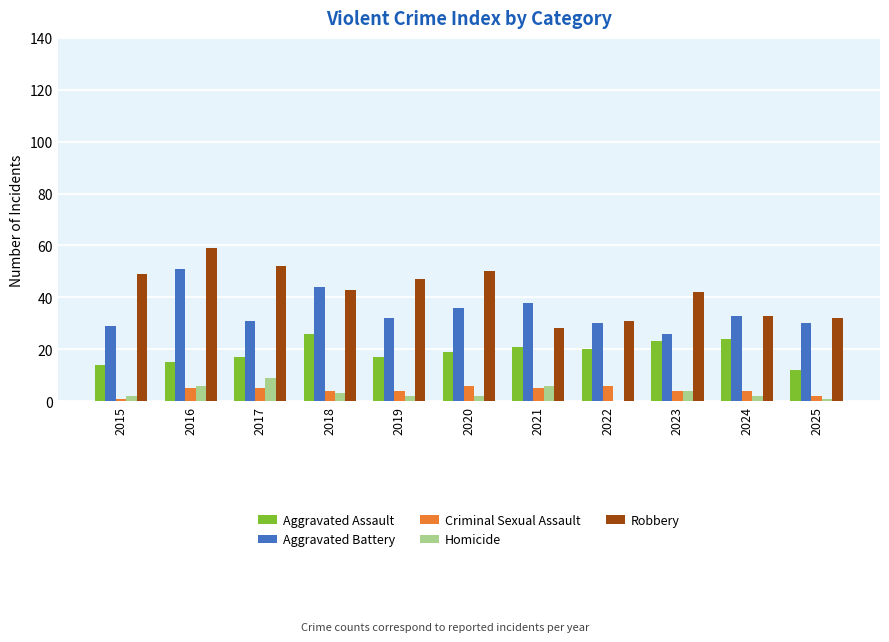

Are the bars horizontal?

No